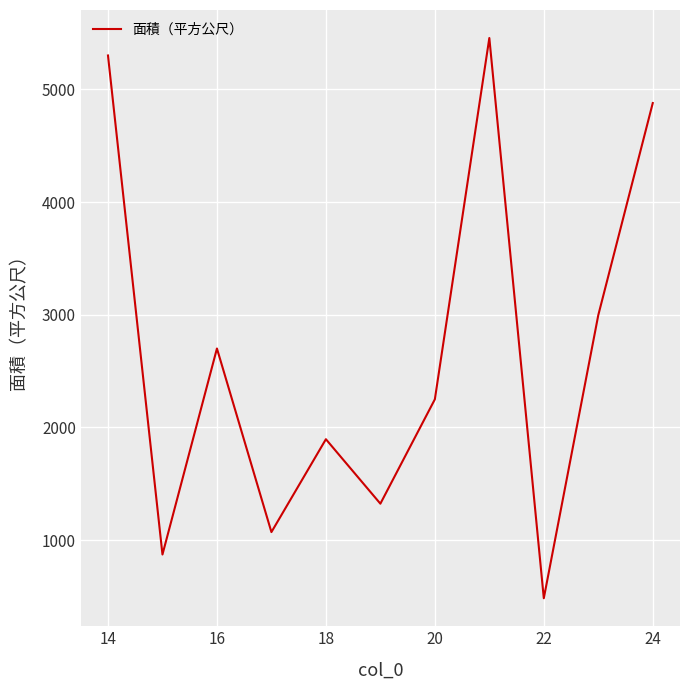

What is the difference between the maximum and minimum values?

4971.0